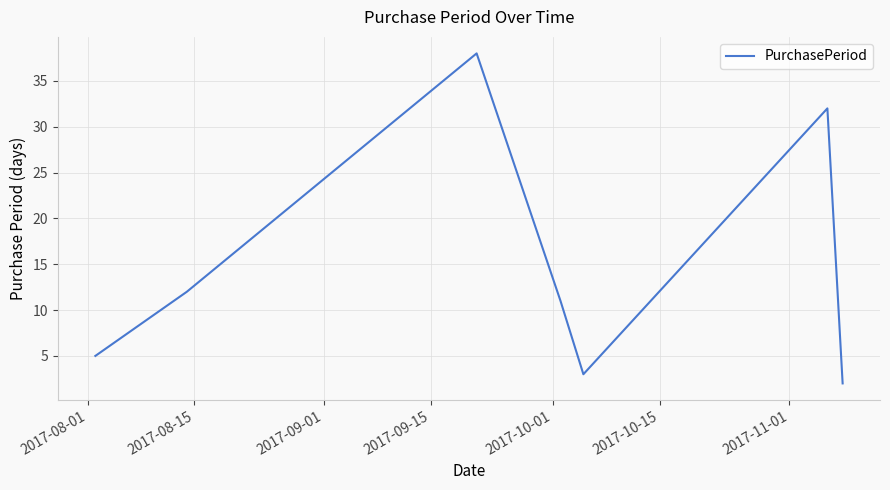

True or false: the data has more than 1 interior local peaks.

True